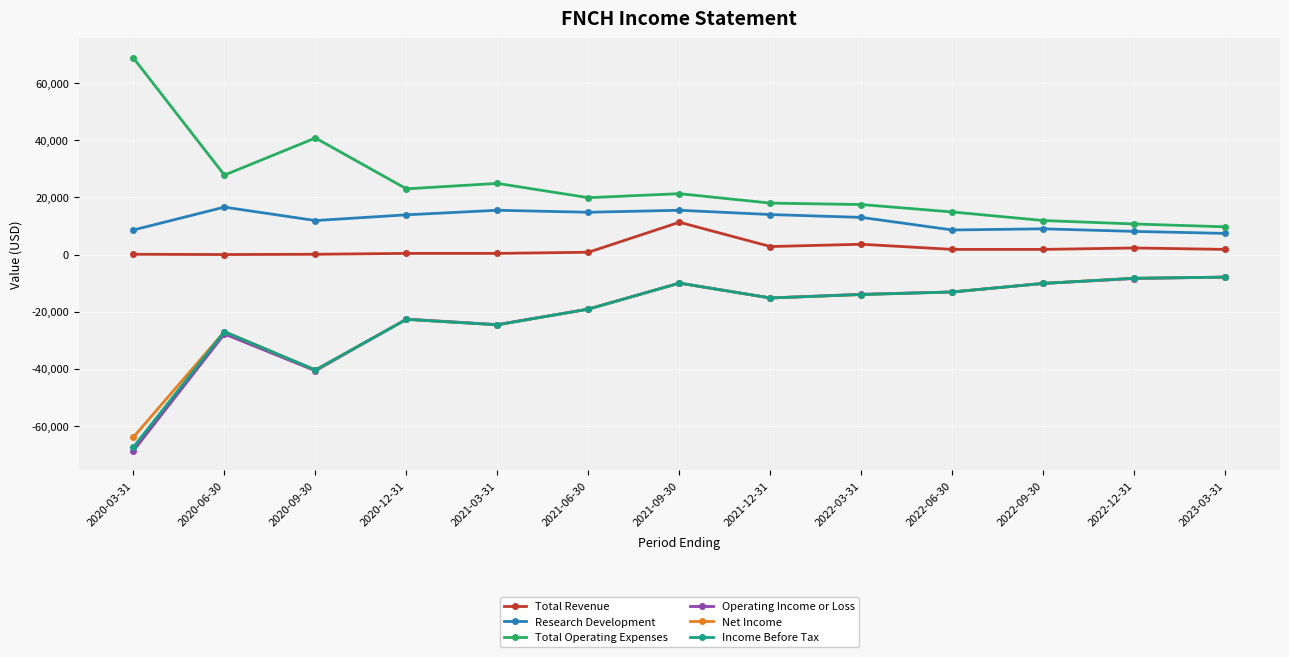

True or false: Net Income and Total Operating Expenses intersect in this chart.

False